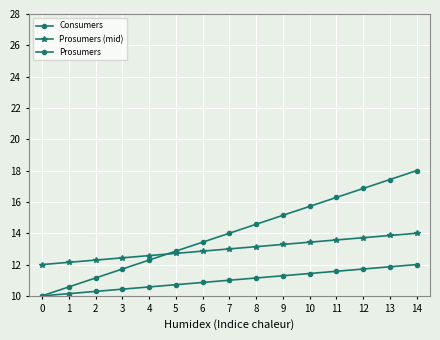

True or false: Prosumers and Consumers cross at least once.

False